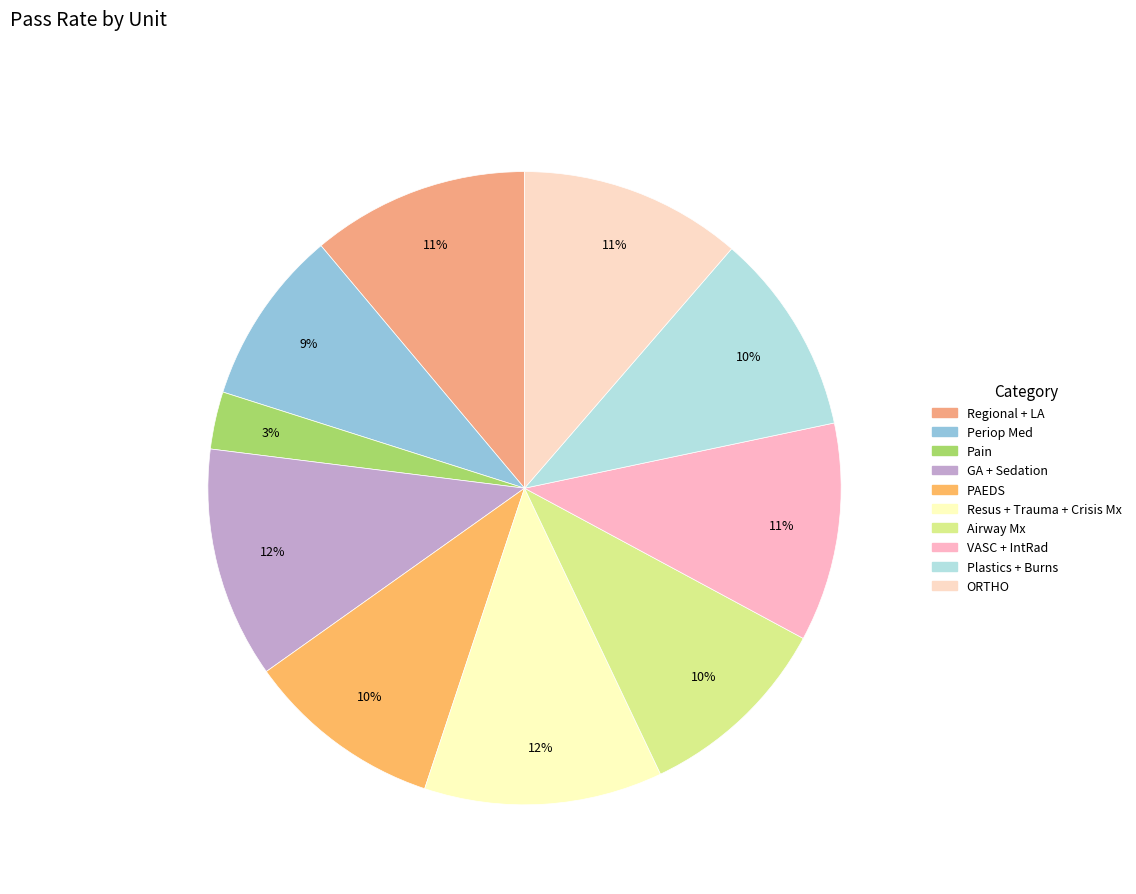

To the nearest percent, what portion does Resus + Trauma + Crisis Mx represent?

12%